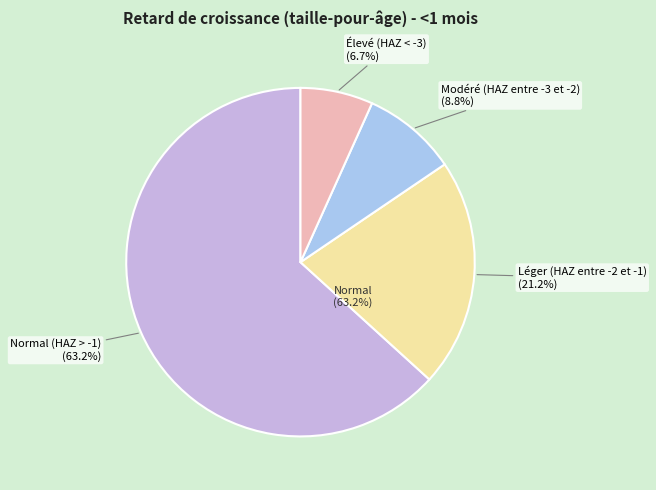

Which category has the biggest portion of the pie?

Normal (HAZ > -1)